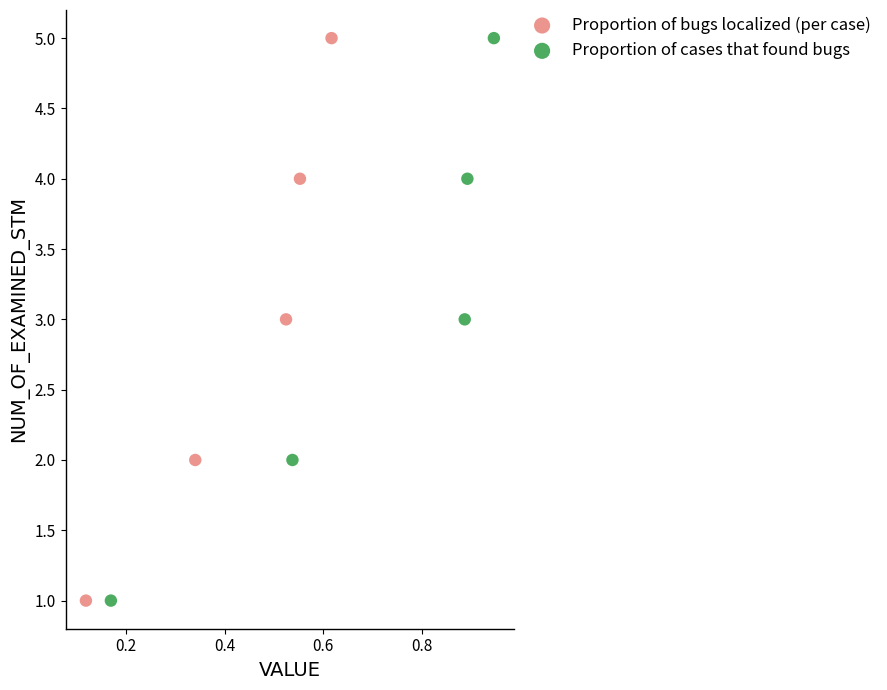

What are all the series names shown in the legend?

Proportion of bugs localized (per case), Proportion of cases that found bugs